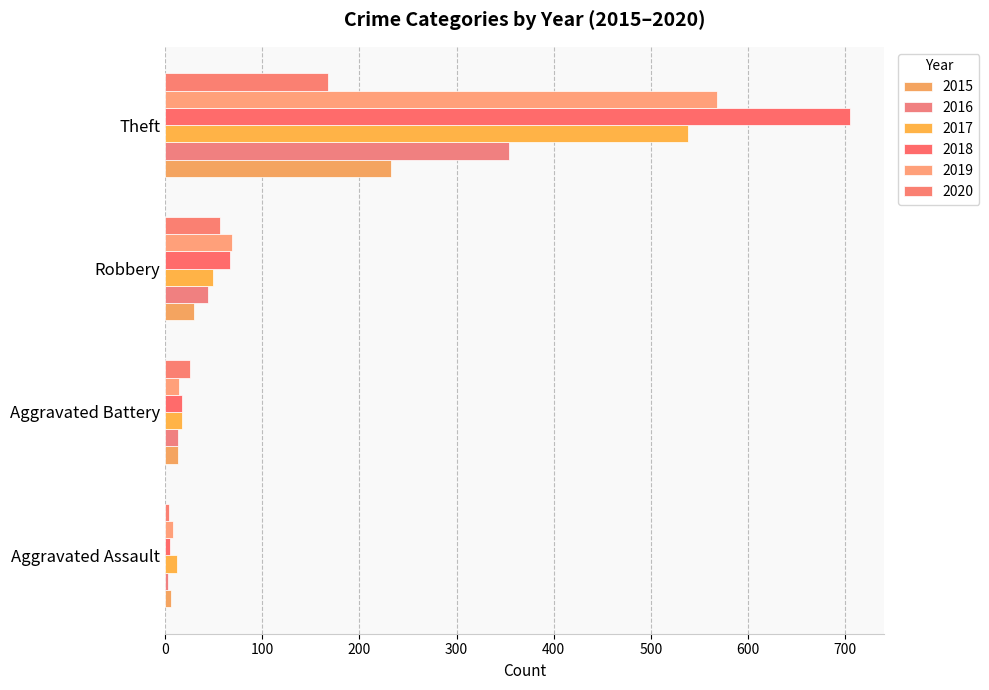

Count the number of data series in this chart.

6